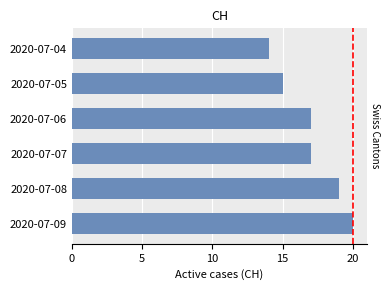

What is the value of the 5th bar from the top?

19